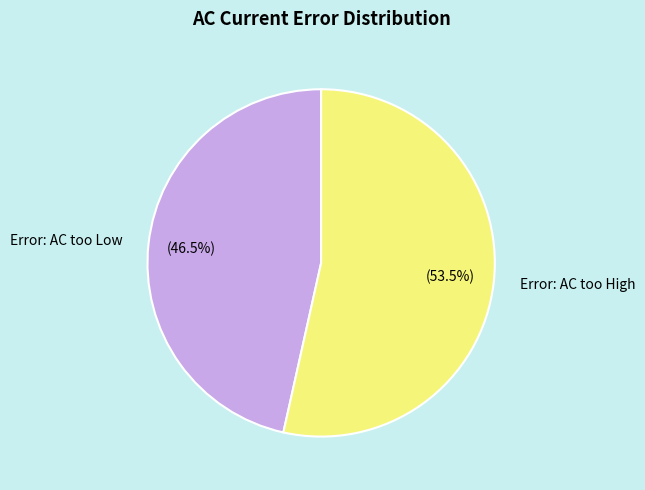

What portion of the pie excludes Error: AC too High?

46.5%